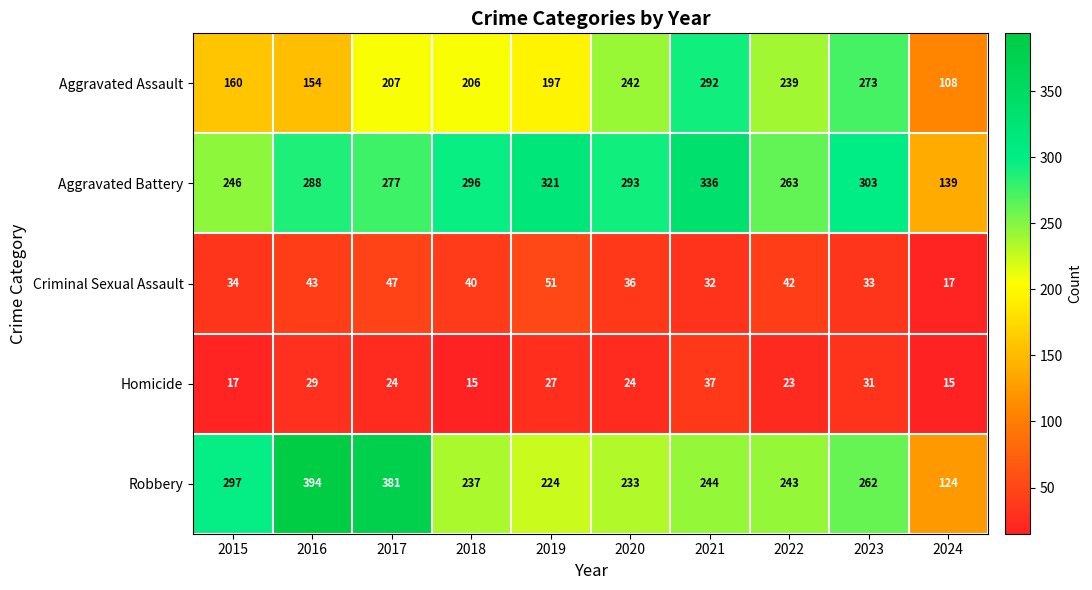

What is the difference between the maximum and minimum values in the Homicide series?

22